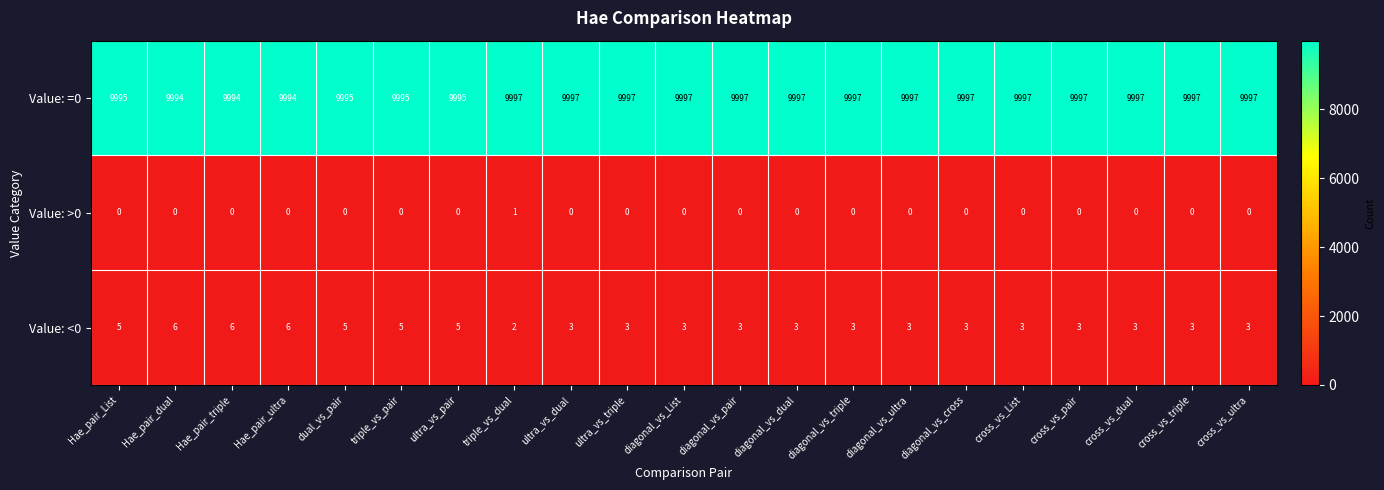

What is the difference between the maximum and minimum values in the Value: =0 series?

3